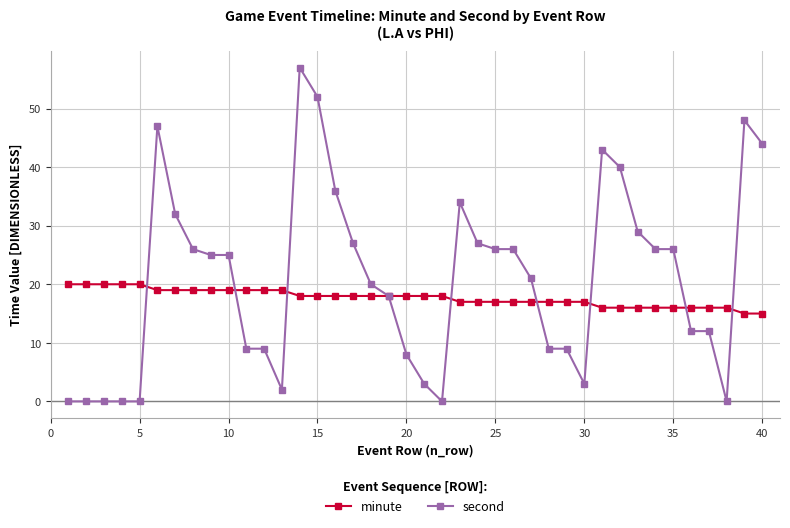

Which series has the widest spread of values?

second